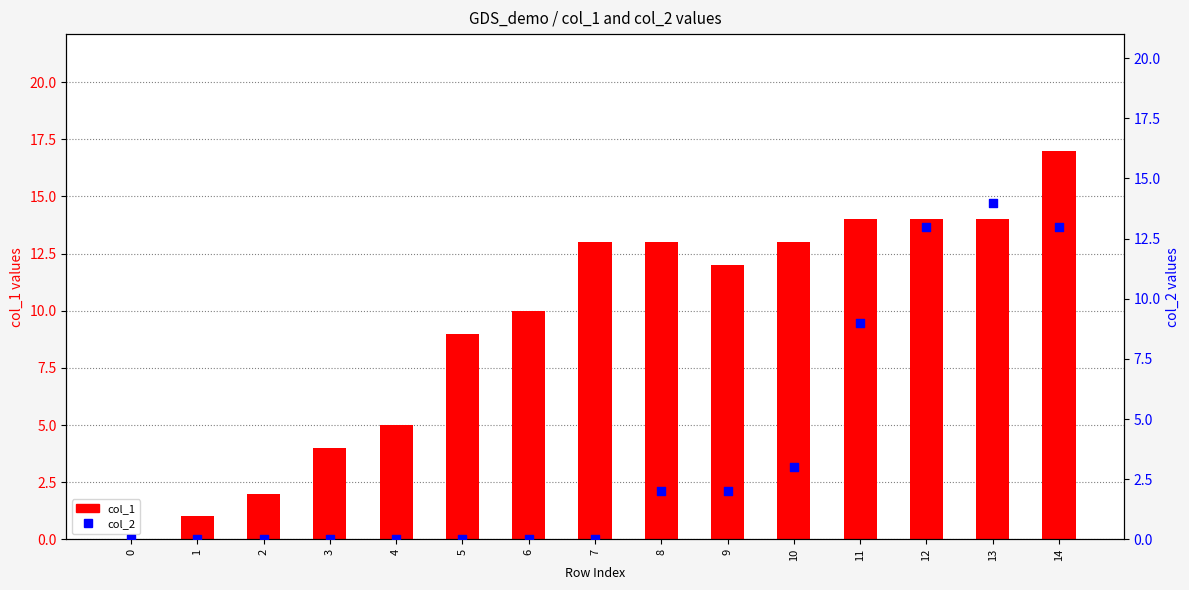

At how many categories does at least one series exceed 9?

9